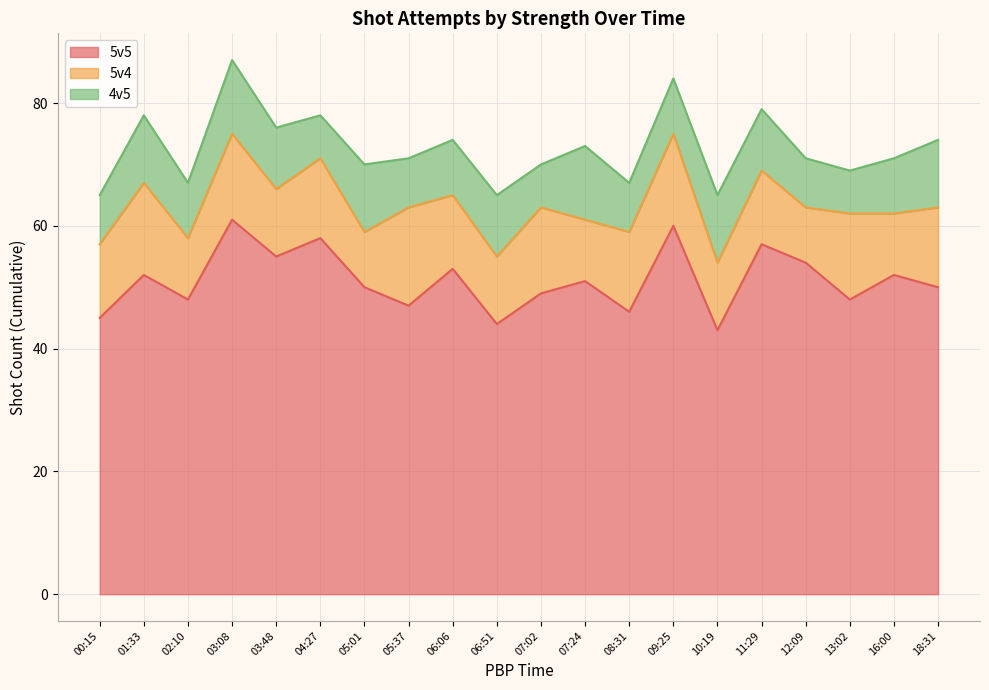

How many distinct data groups are displayed?

3